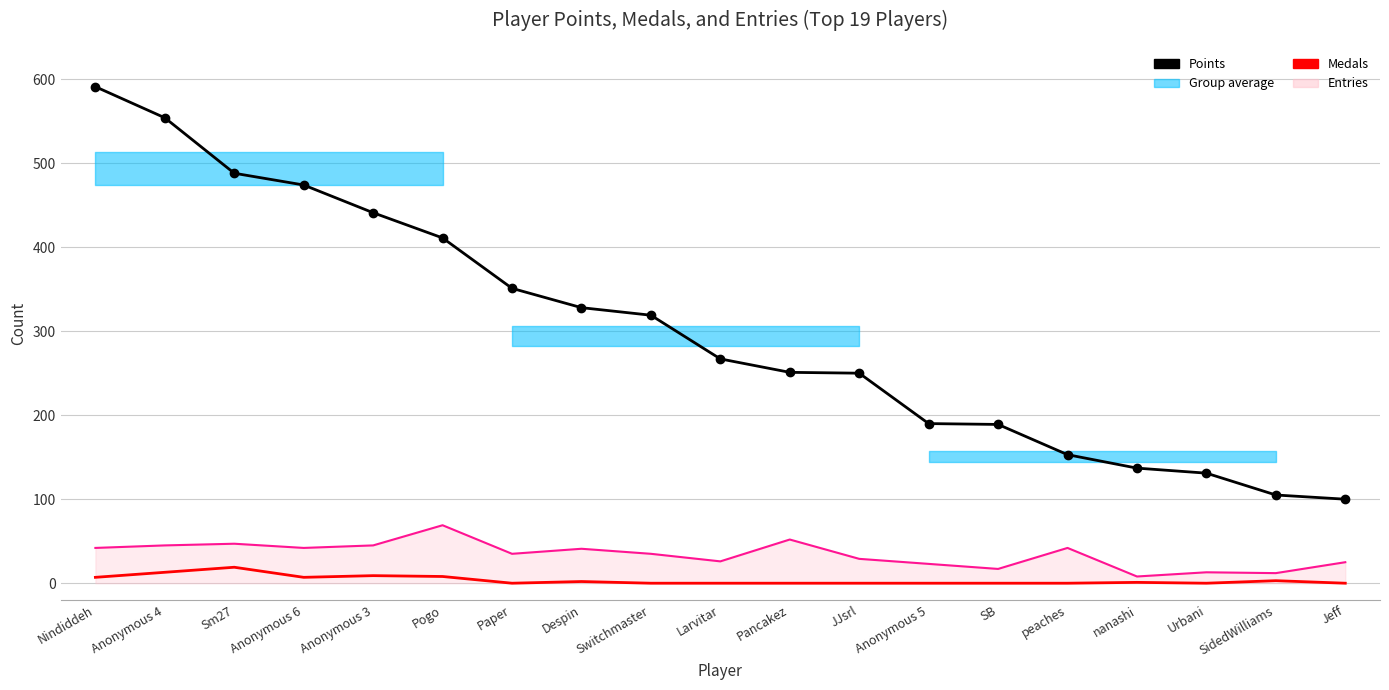

Which has a higher value, Anonymous 6 or Urbani?

Anonymous 6